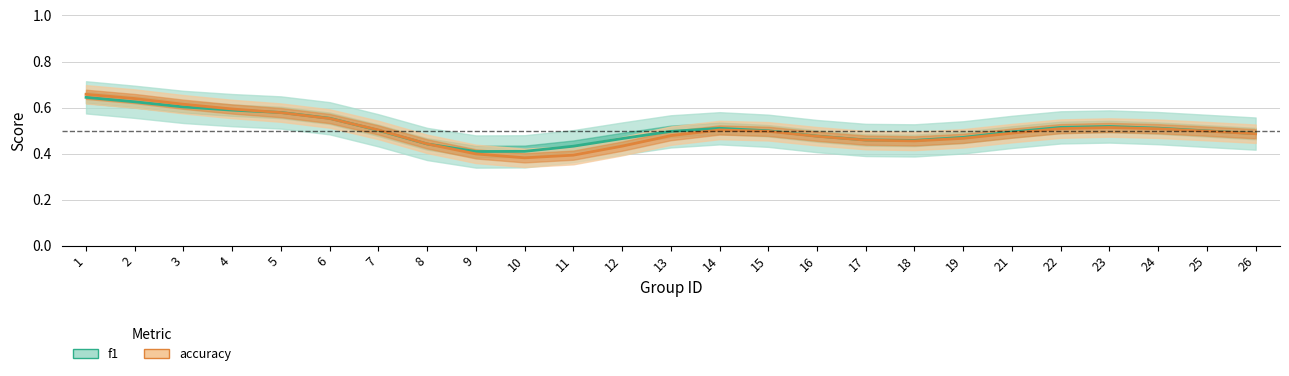

What is the sum of all f1 values?

12.6